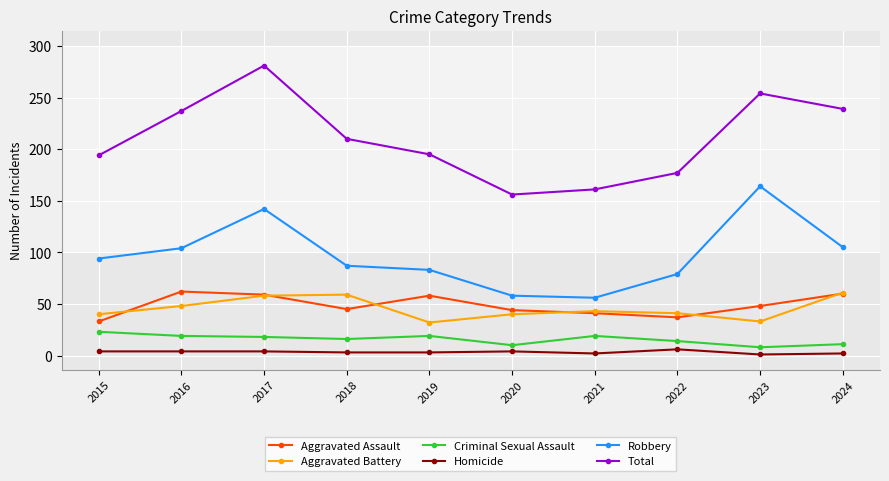

What is the average value of the Aggravated Assault series?

49